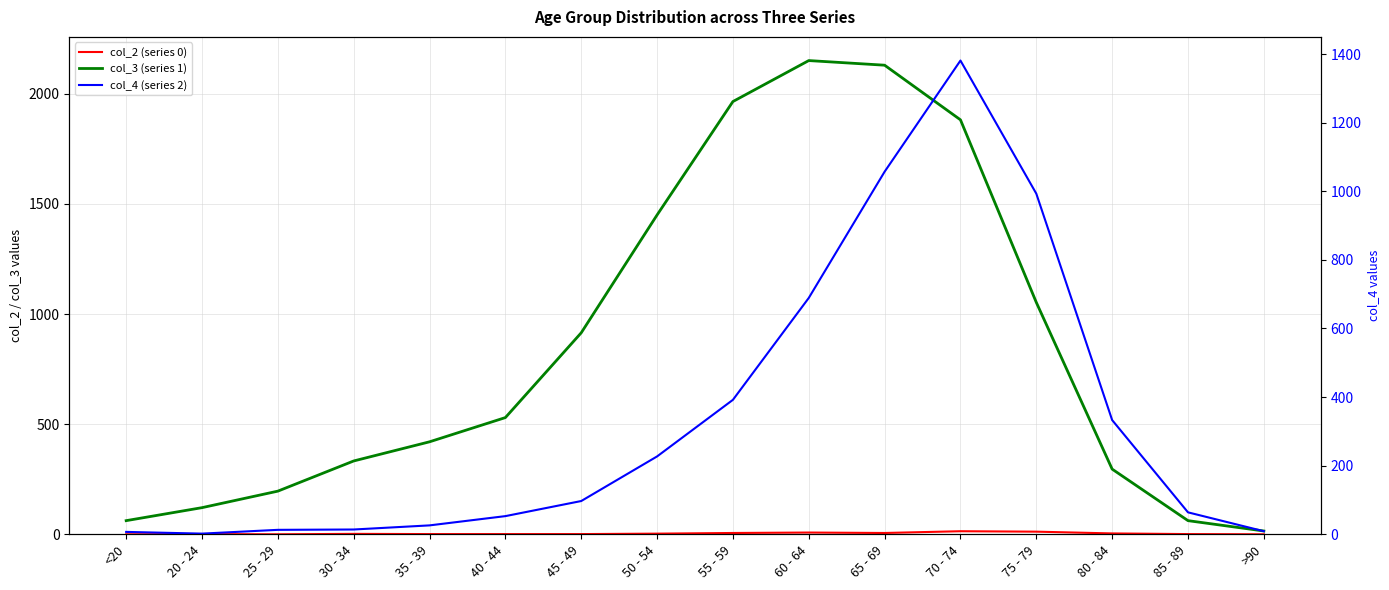

In col_2 (series 0), how many points are higher than both neighbors (excluding endpoints)?

4